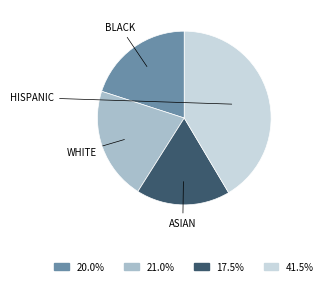

Approximately how many times larger is the value at 17.5% compared to 21.0%?

0.8